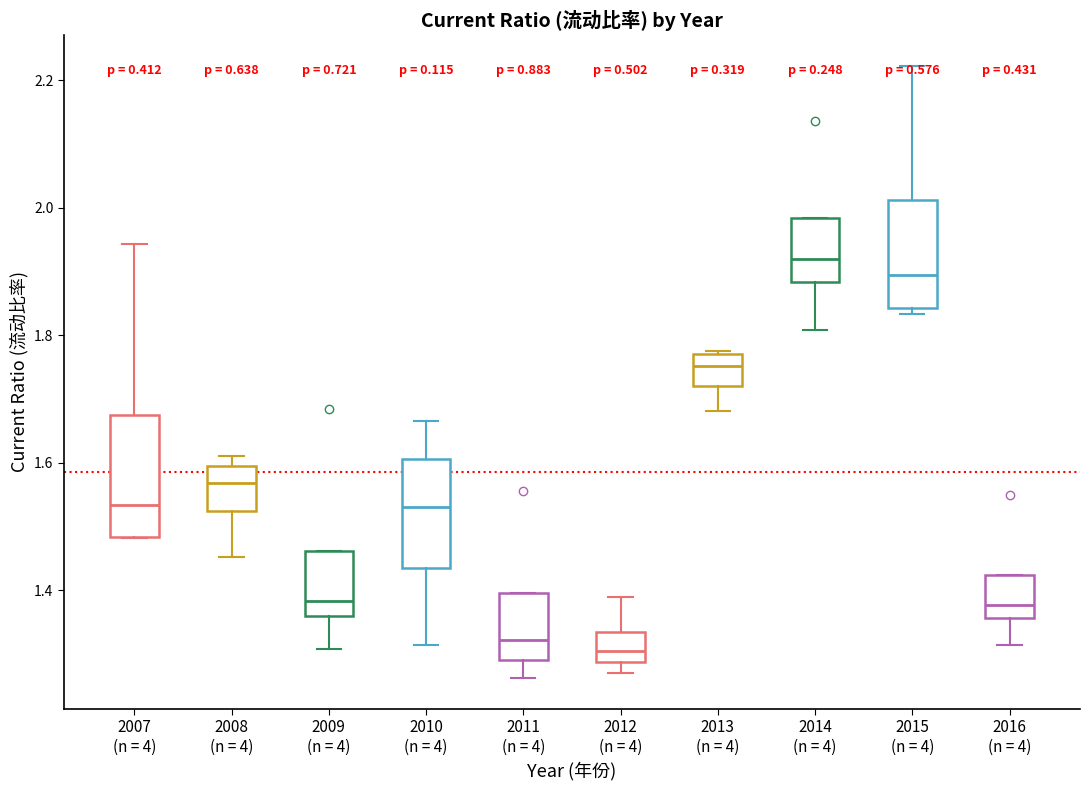

Reading left to right, transcribe this box plot: for each box, give where its median line is, the range the box spans, and where its two whiskers end, as read against the y-axis. The values are not printed on the chart, so give them approximately, as read against the axis.

2007 (n = 4): median 1.54, box 1.48 to 1.68, whiskers 1.48 to 1.94
2008 (n = 4): median 1.56, box 1.52 to 1.60, whiskers 1.46 to 1.62
2009 (n = 4): median 1.38, box 1.36 to 1.46, whiskers 1.30 to 1.46
2010 (n = 4): median 1.54, box 1.44 to 1.60, whiskers 1.32 to 1.66
2011 (n = 4): median 1.32, box 1.30 to 1.40, whiskers 1.26 to 1.40
2012 (n = 4): median 1.30, box 1.28 to 1.34, whiskers 1.26 to 1.40
2013 (n = 4): median 1.76, box 1.72 to 1.78, whiskers 1.68 to 1.78
2014 (n = 4): median 1.92, box 1.88 to 1.98, whiskers 1.80 to 1.98
2015 (n = 4): median 1.90, box 1.84 to 2.02, whiskers 1.84 (just below the box's lower edge) to 2.22
2016 (n = 4): median 1.38, box 1.36 to 1.42, whiskers 1.32 to 1.42